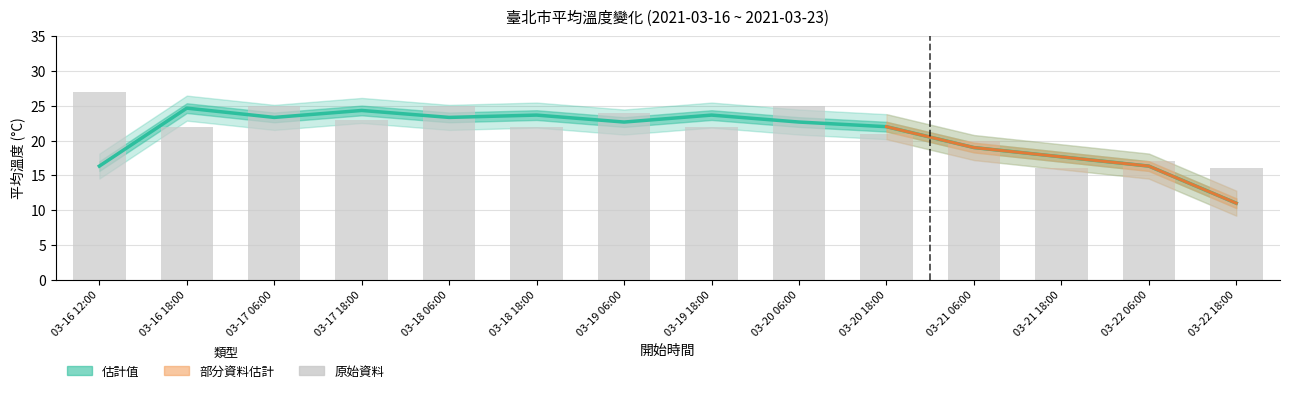

Reading left to right, list all the values displayed in this chart.

27	22	25	23	25	22	24	22	25	21	20	16	17	16